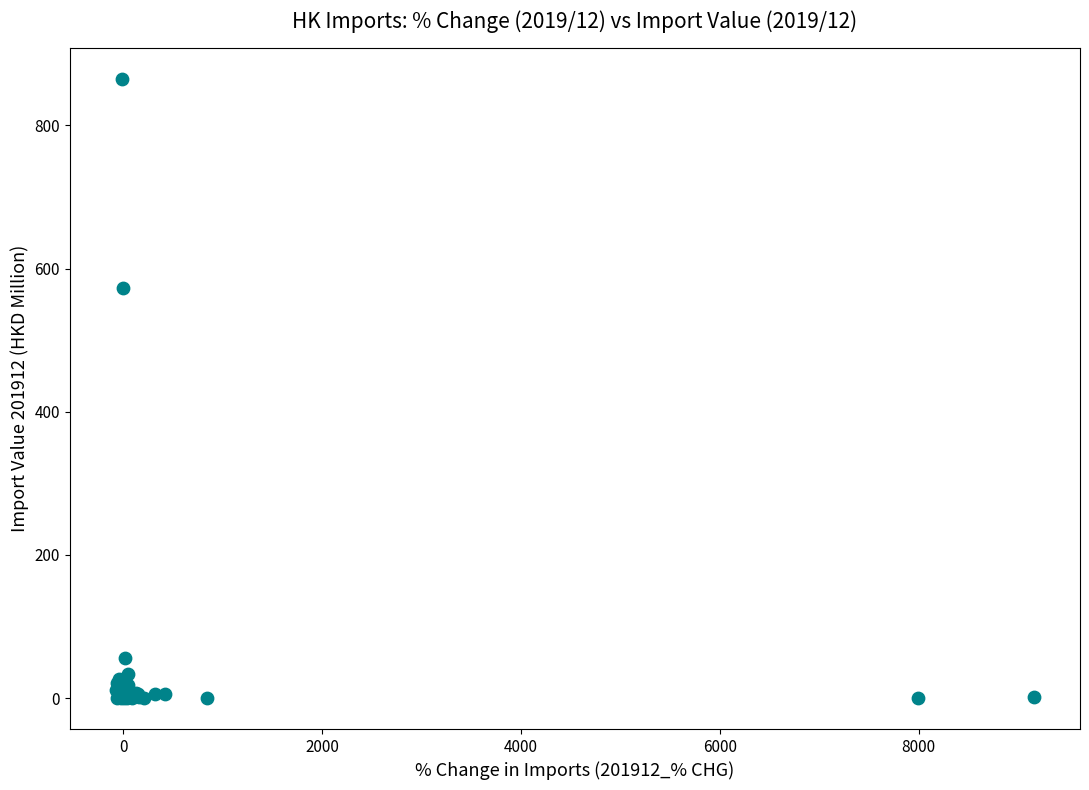

What Y value in the scatter plot is closest to 432?

573.4